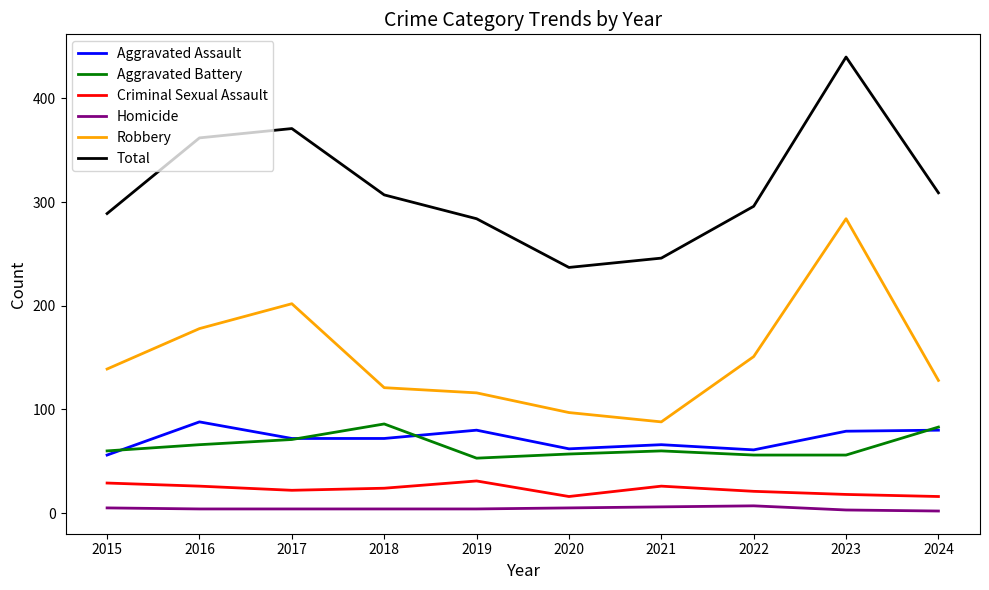

At which category is the sum across all series the highest?

2023